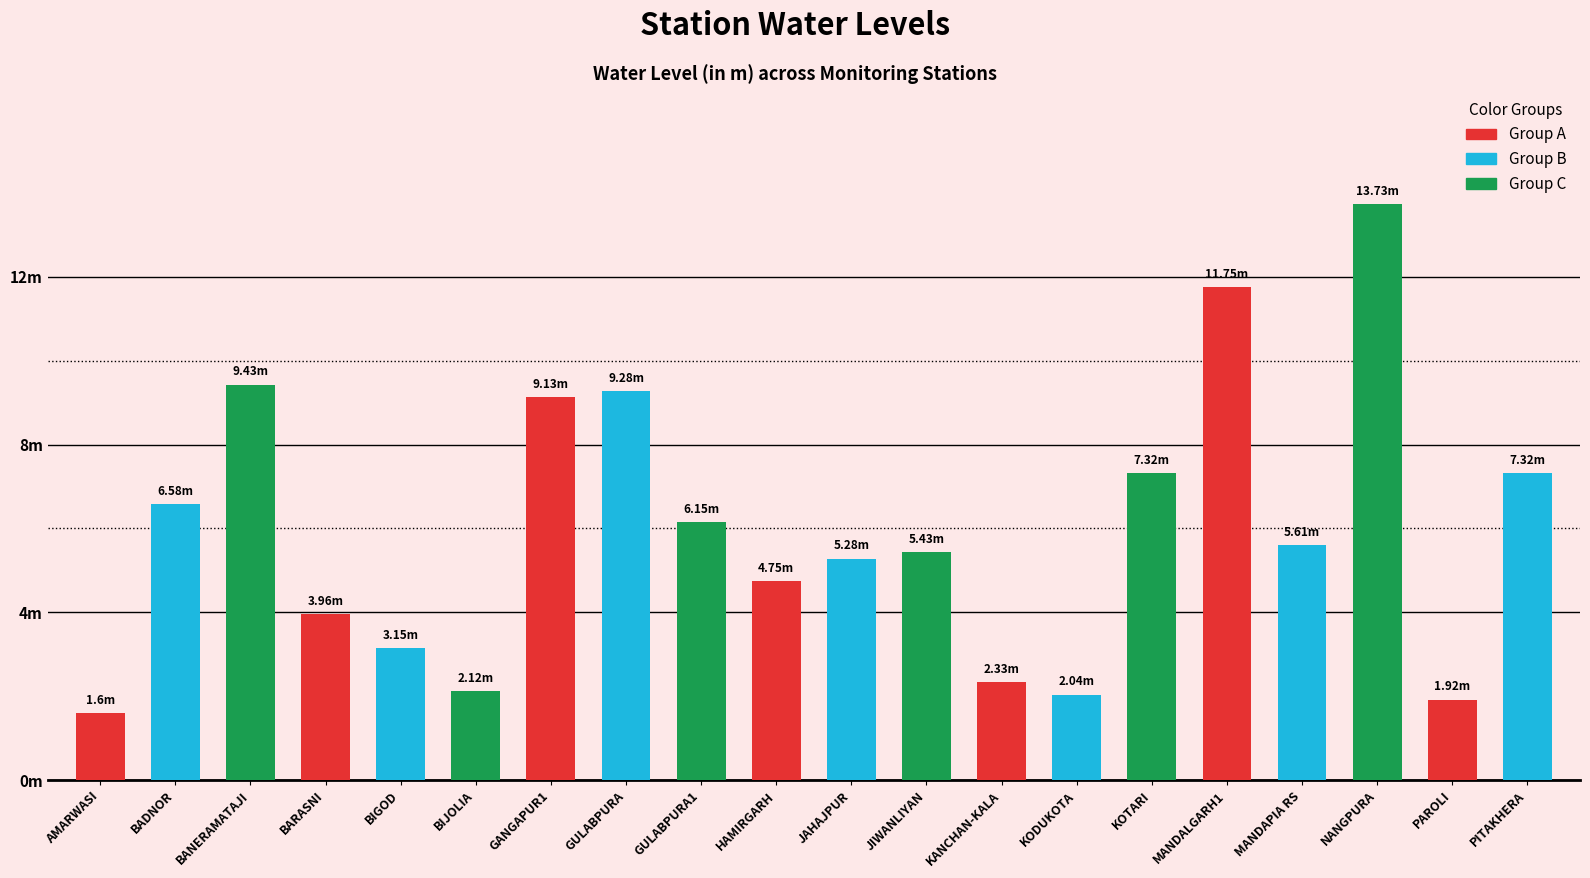

Are the bars horizontal?

No